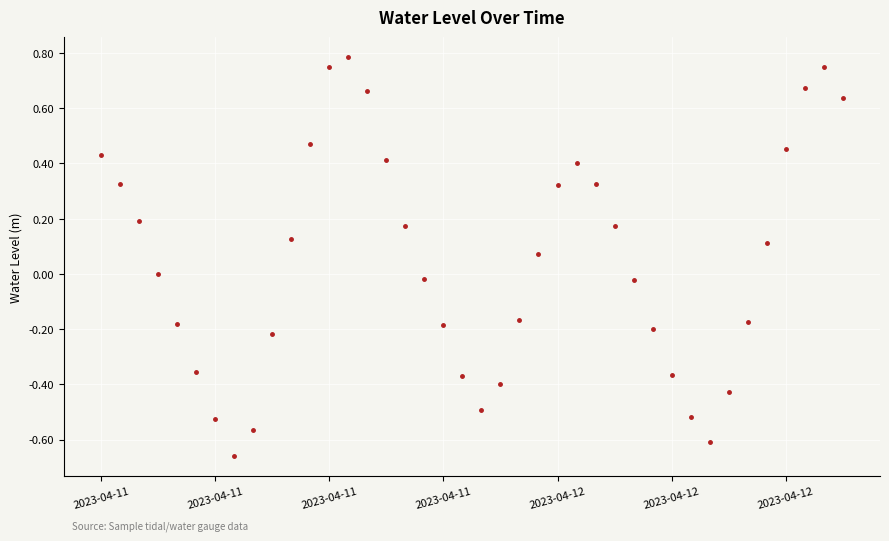

What is the sum of all values?

1.8